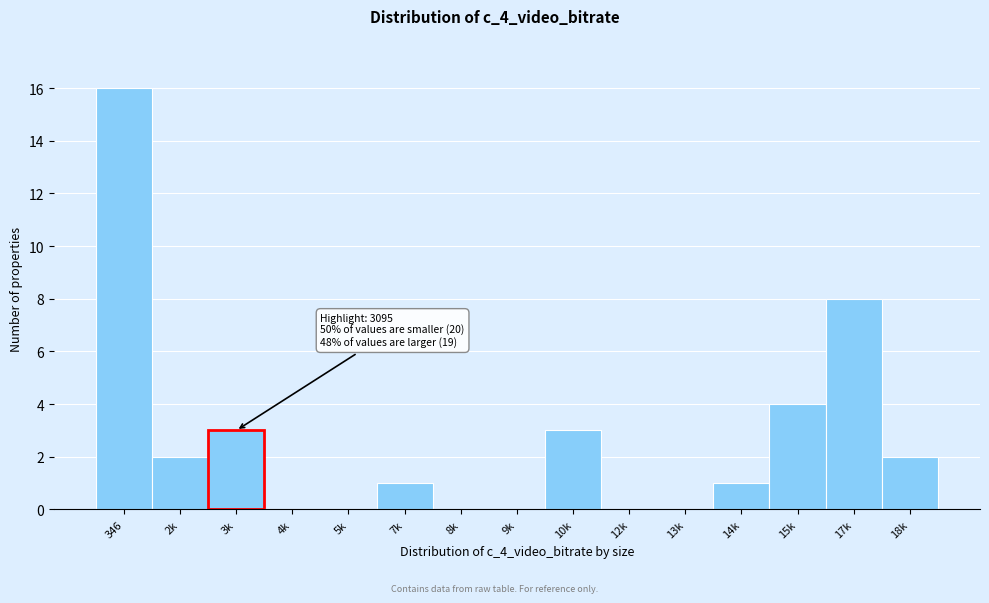

Reading left to right, what are all the values shown in this chart?

346=16	2k=2	3k=3	4k=0	5k=0	7k=1	8k=0	9k=0	10k=3	12k=0	13k=0	14k=1	15k=4	17k=8	18k=2